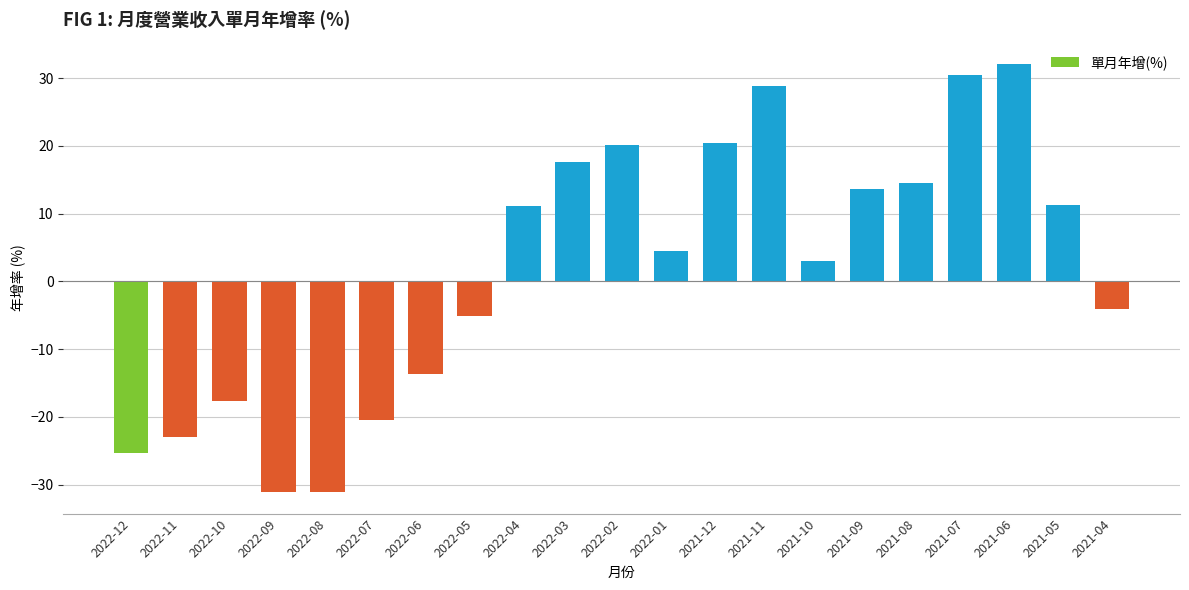

What is the label of the 12th bar from the right?

2022-03